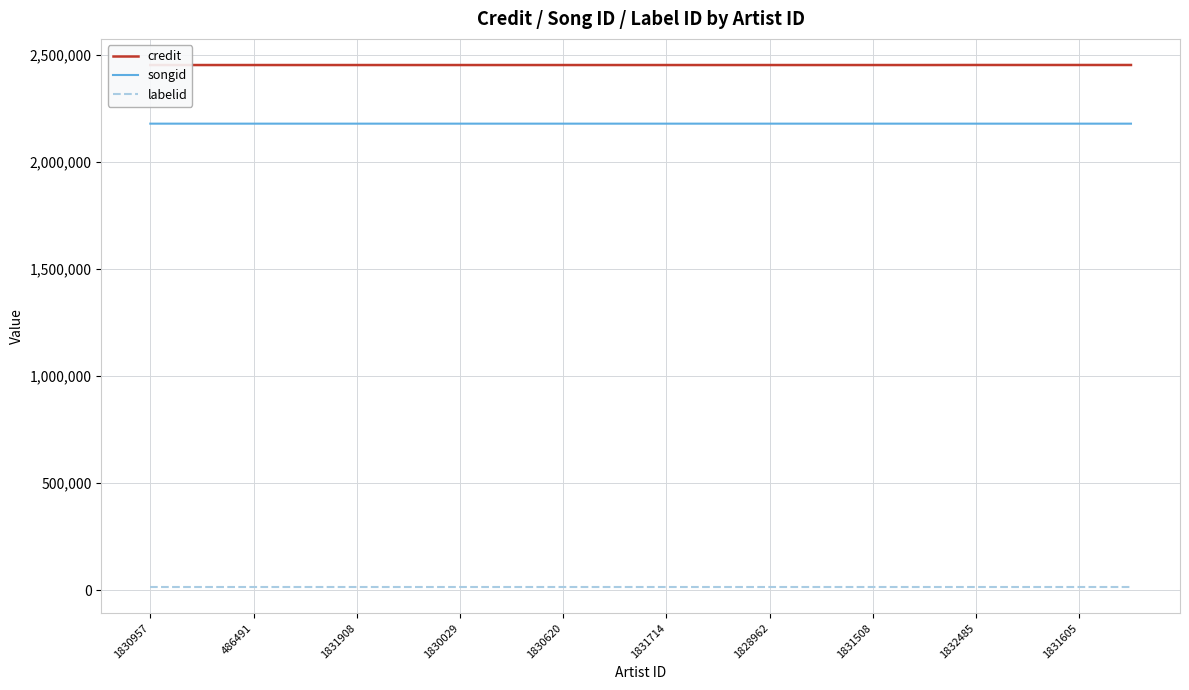

True or false: labelid and songid intersect in this chart.

False